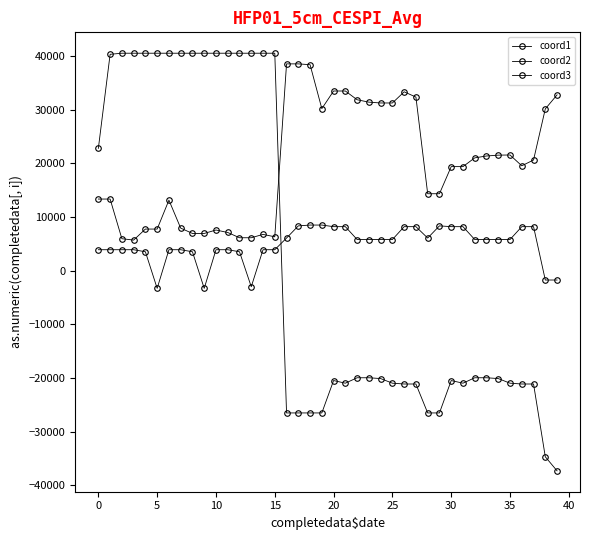

What is the average value of the coord3 series?

4857.4